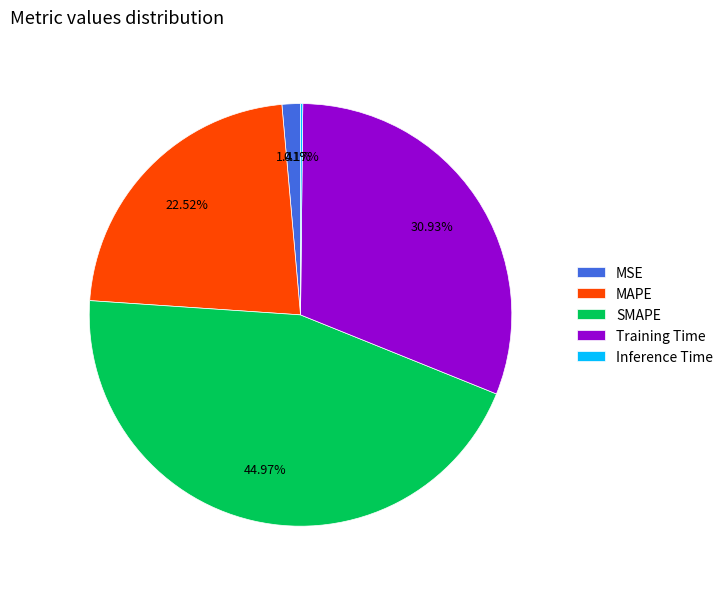

How much of the chart is everything except SMAPE?

55.0%